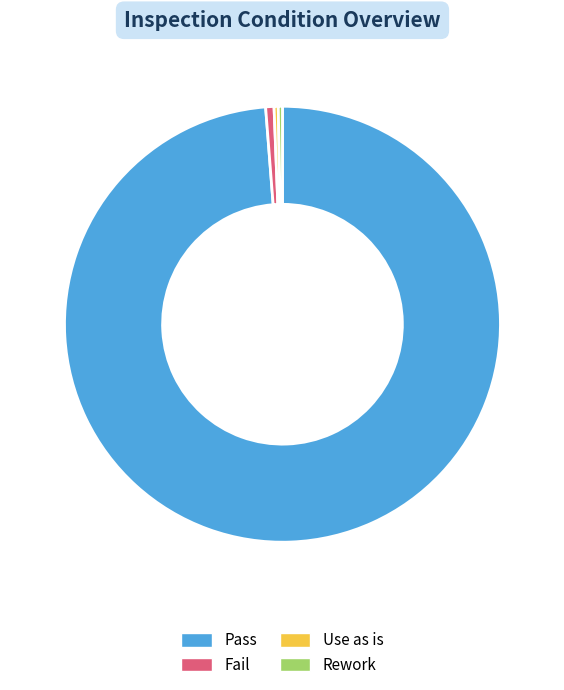

Between Use as is and Pass, which is larger?

Pass